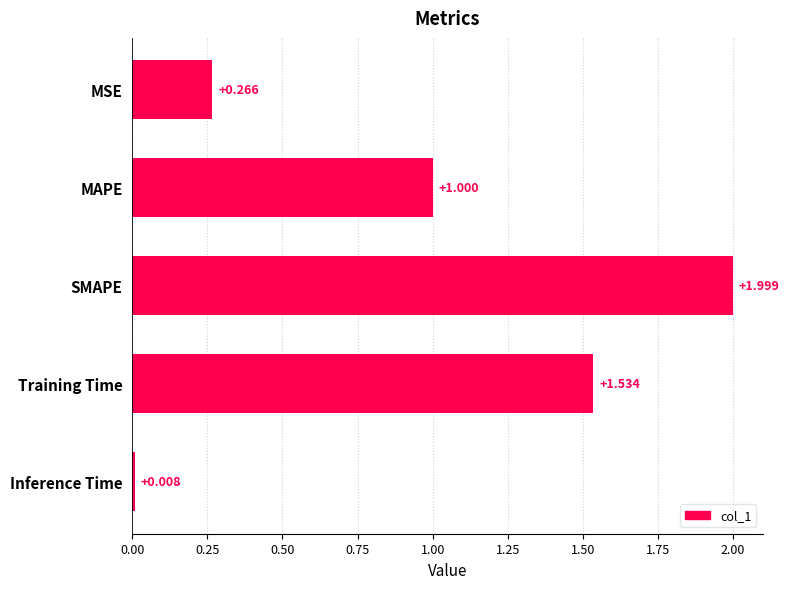

How many distinct data groups are displayed?

1